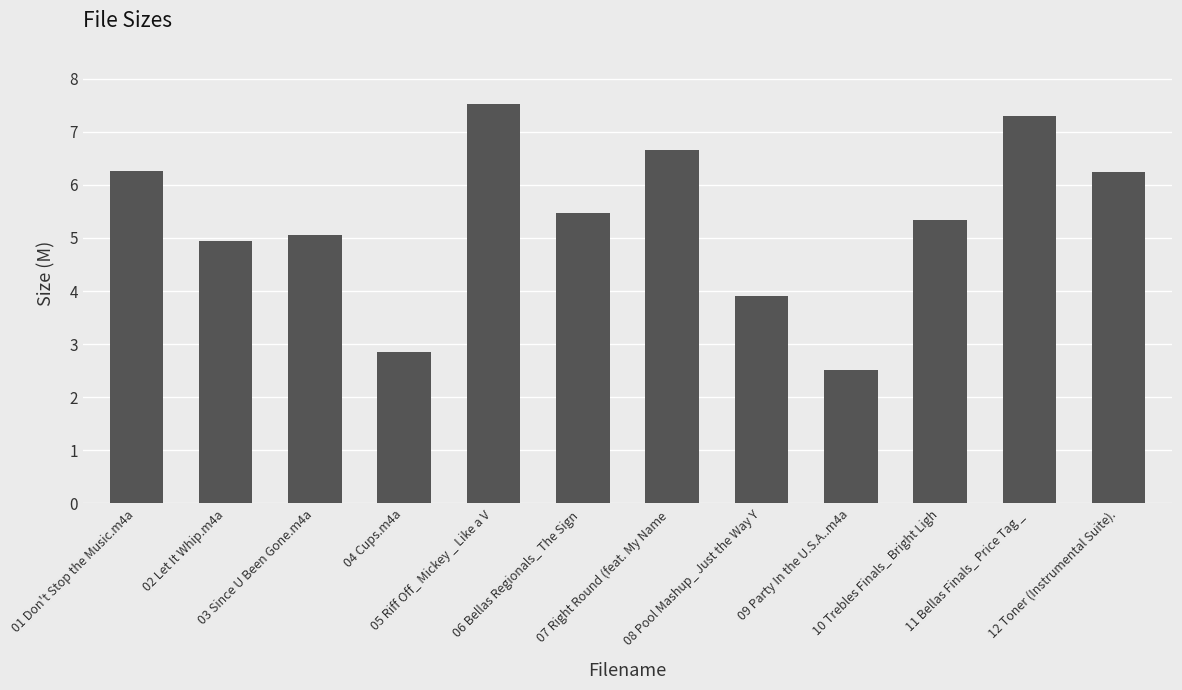

What is the value of the 11th bar from the left?

7.3